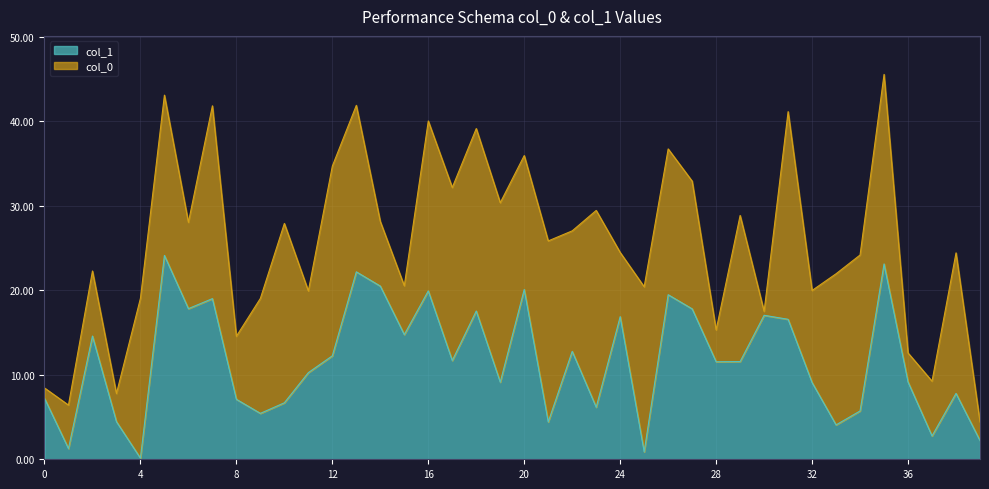

What is the maximum value for col_1?

24.1